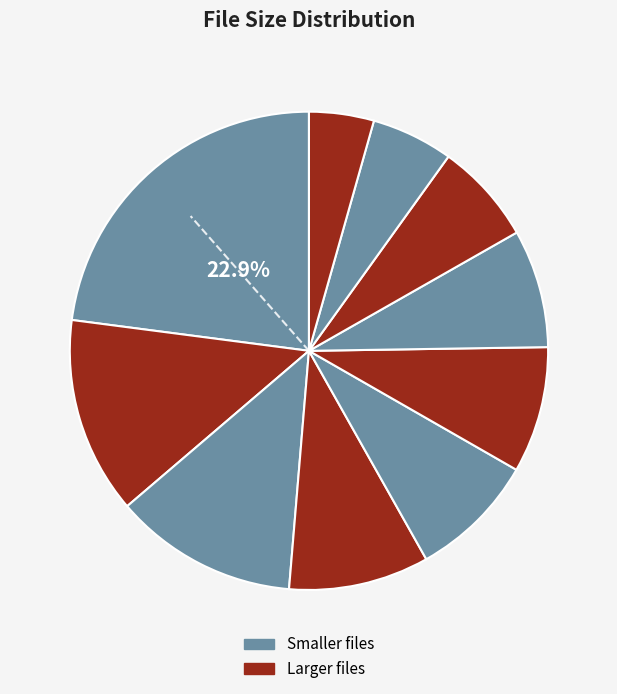

How many slices are in this pie chart?

10